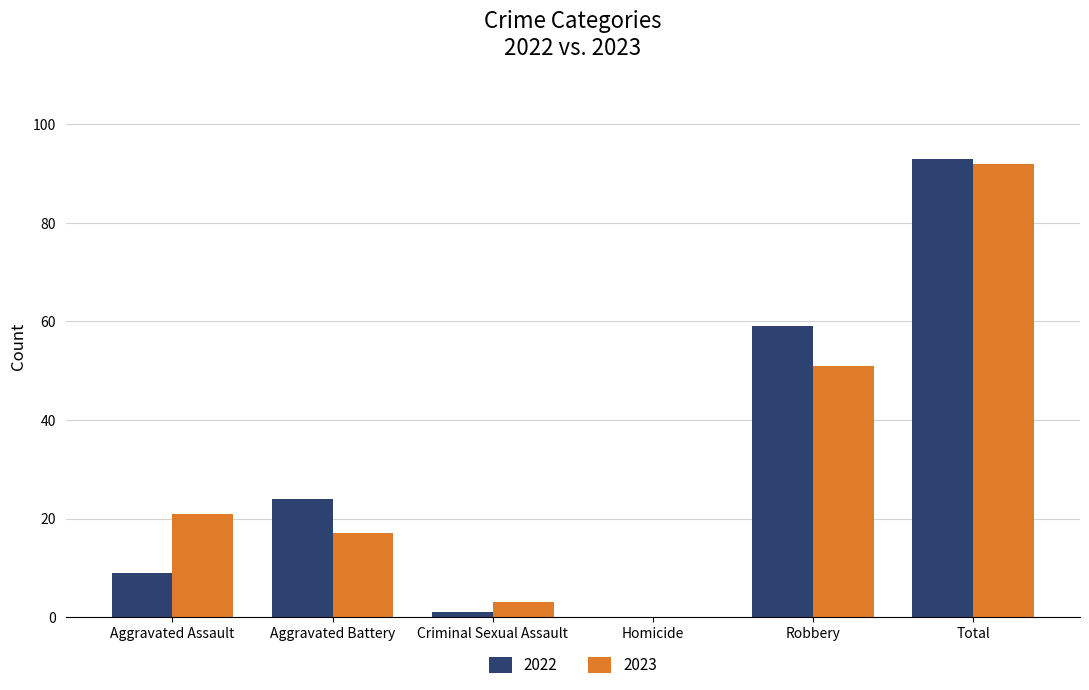

Between Aggravated Assault and Total, which series saw the biggest shift?

2022